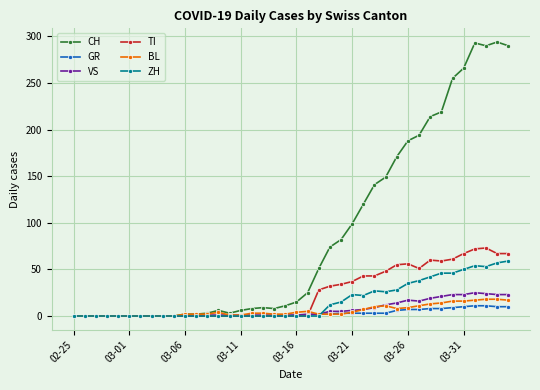

Does the chart have visible grid lines?

Yes